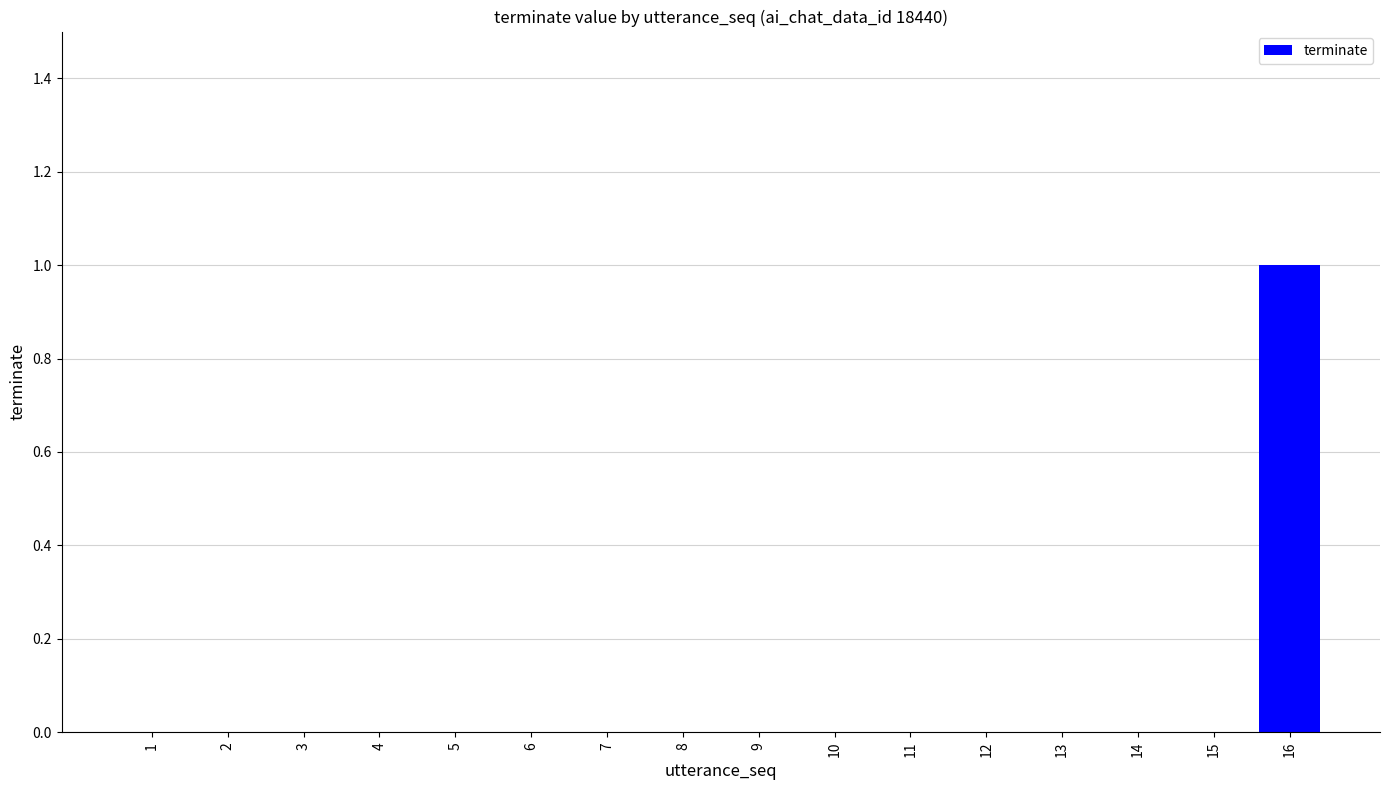

At which category does the chart reach its peak across all series?

16